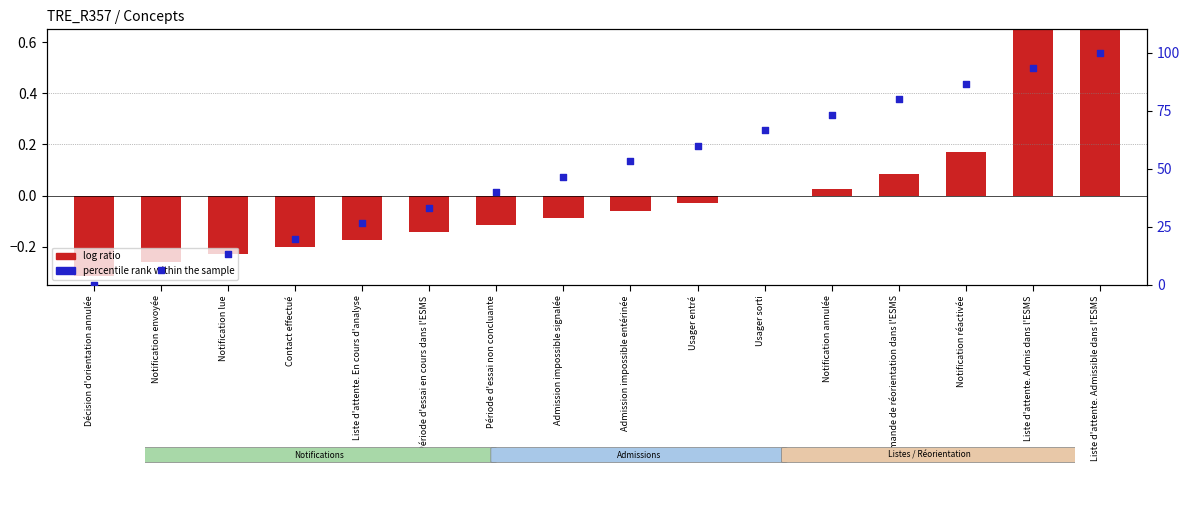

Which series has the largest total across all categories?

percentile rank within the sample